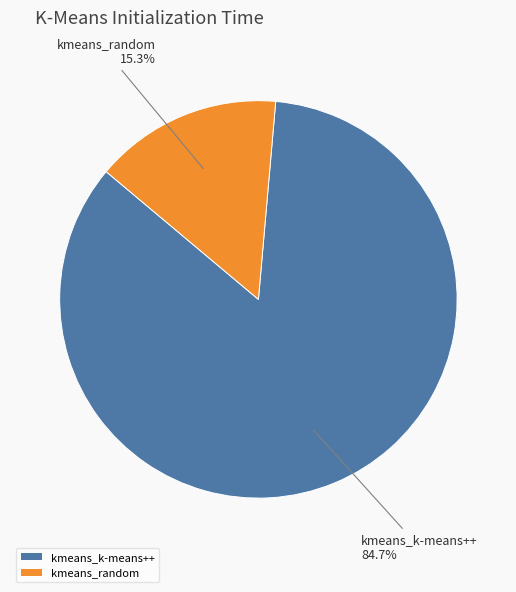

Which category has the biggest portion of the pie?

kmeans_k-means++